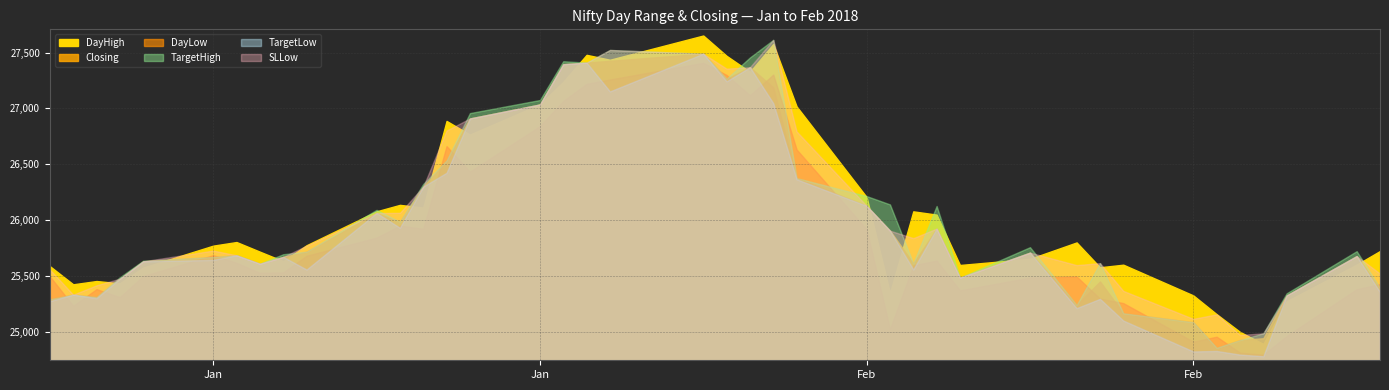

How many data points does each series have?

40